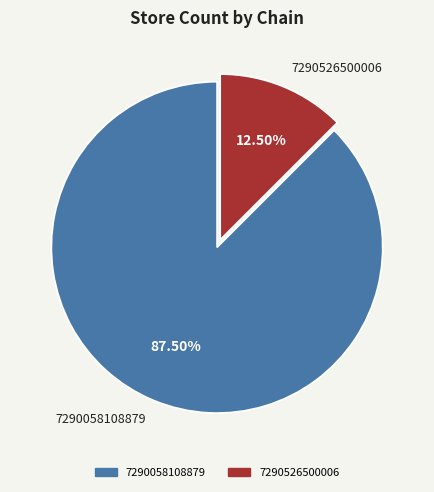

What is the largest slice in the pie chart?

7290058108879